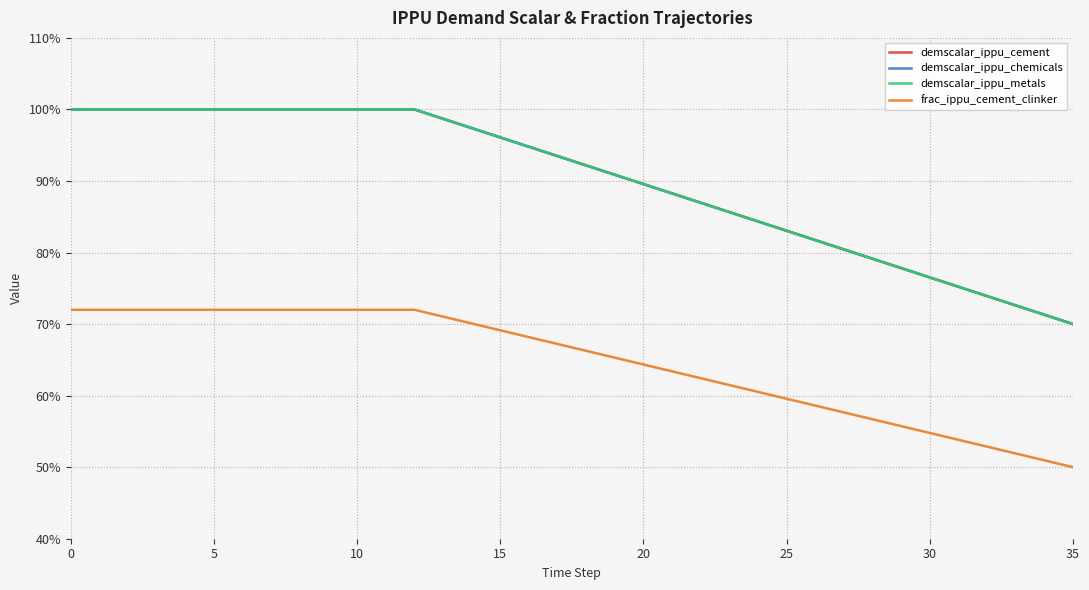

What is the sum of all frac_ippu_cement_clinker values?

23.3